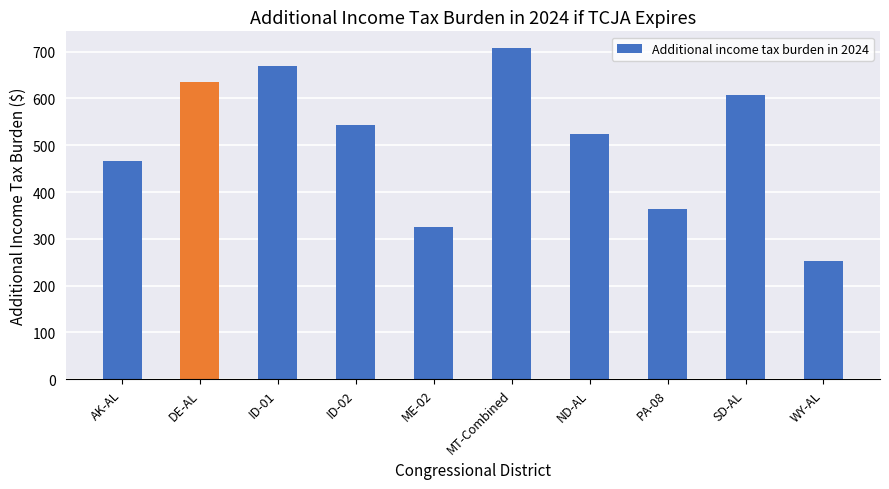

What is the average value?

510